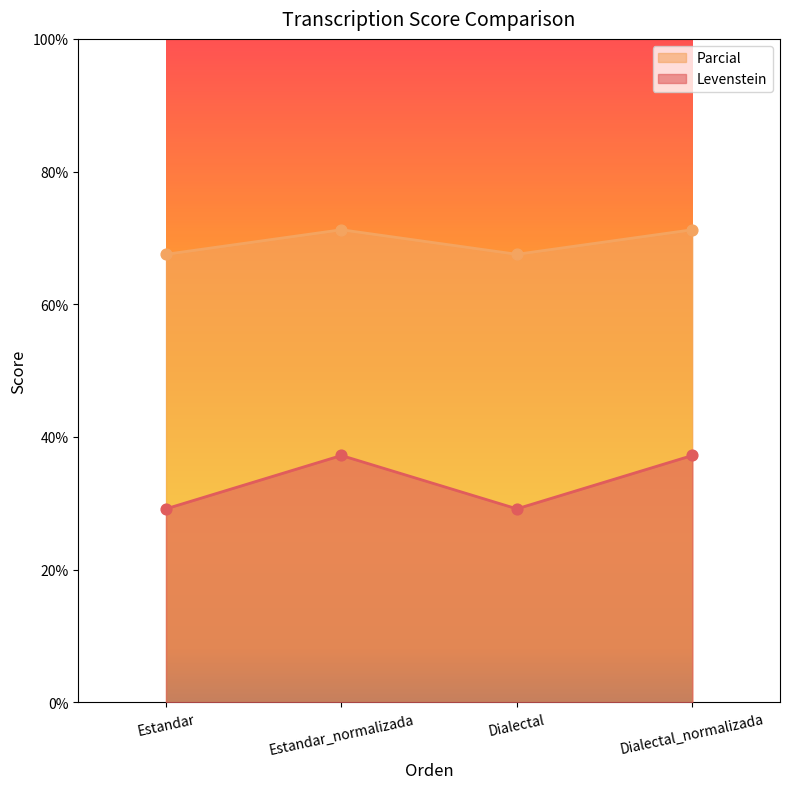

Which series contains the highest Y value?

Levenstein